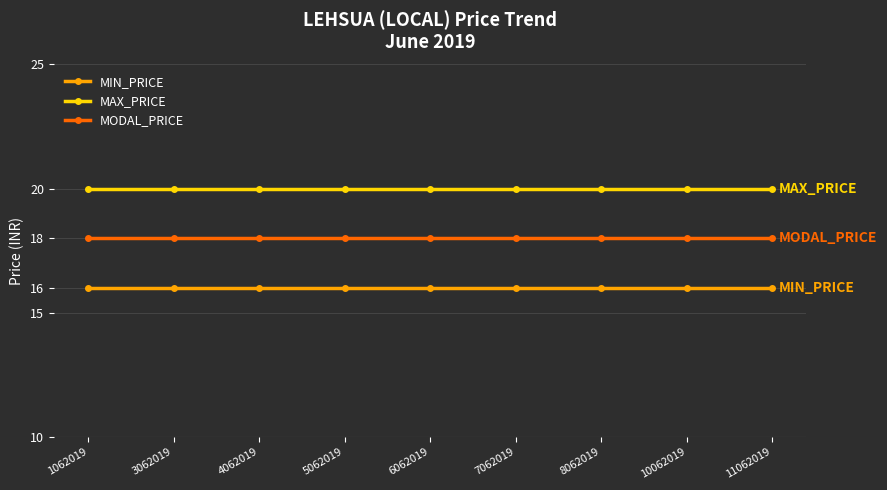

What is the spread (max minus min) of values at 10062019?

4